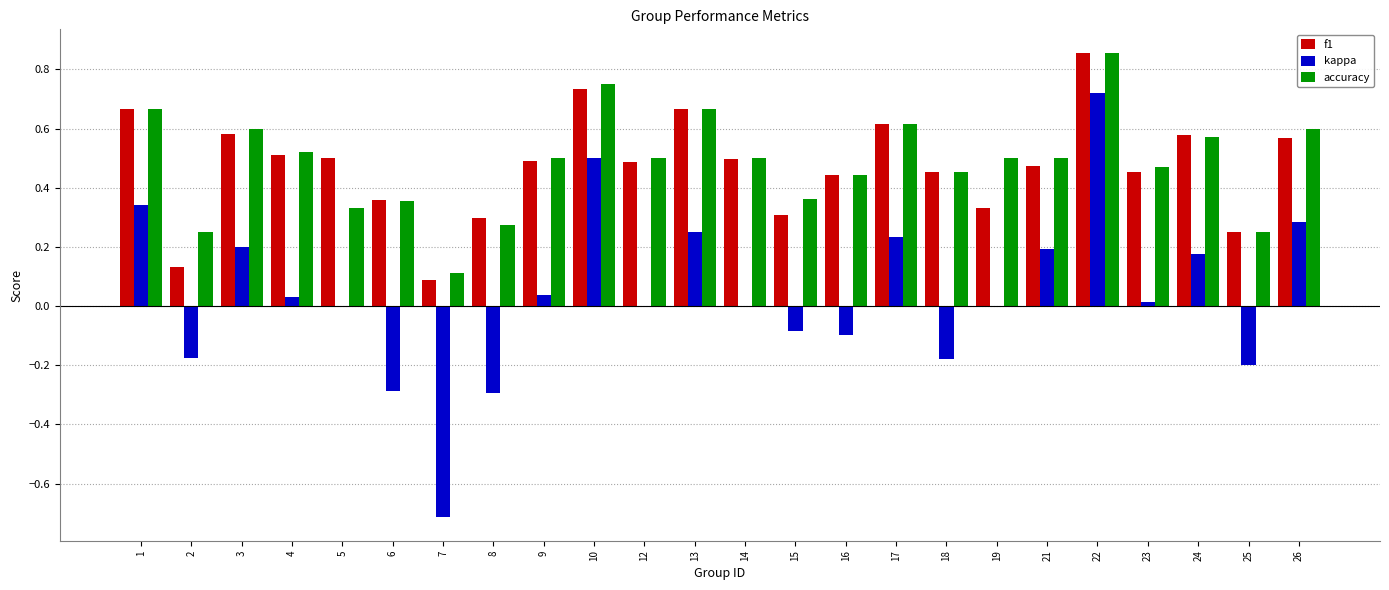

At which category is the sum across all series the highest?

22